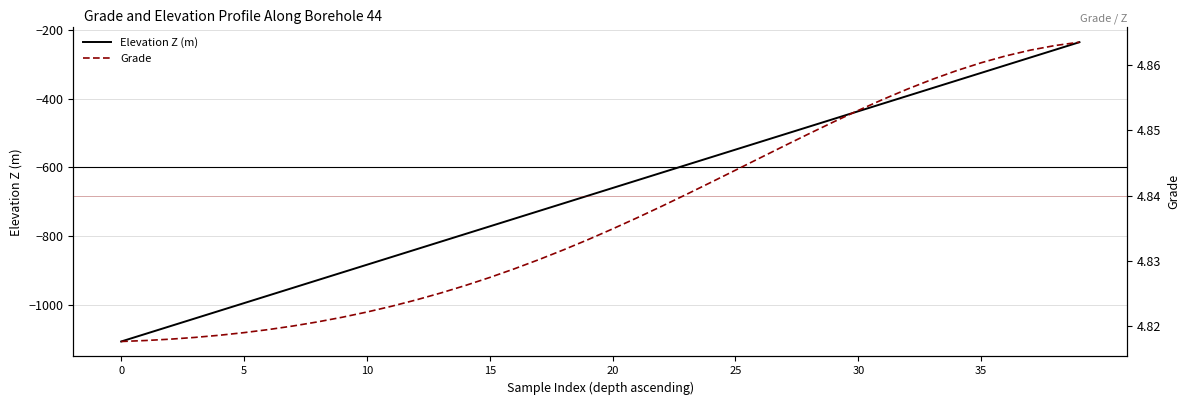

What is the difference between the maximum and second lowest values in the Elevation Z (m) series?

850.4